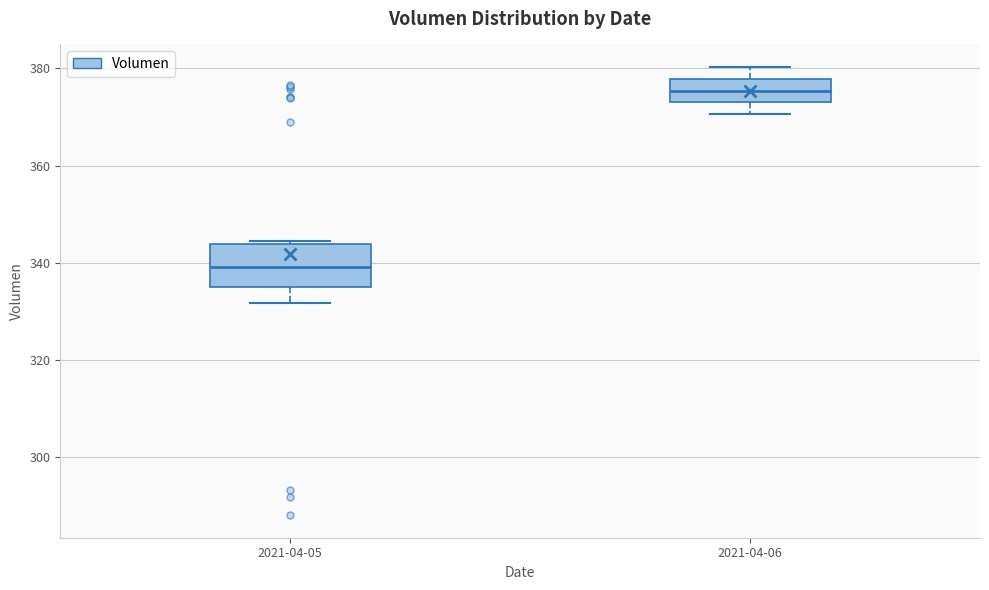

Which box is the tallest, from its lower edge to its upper edge?

2021-04-05